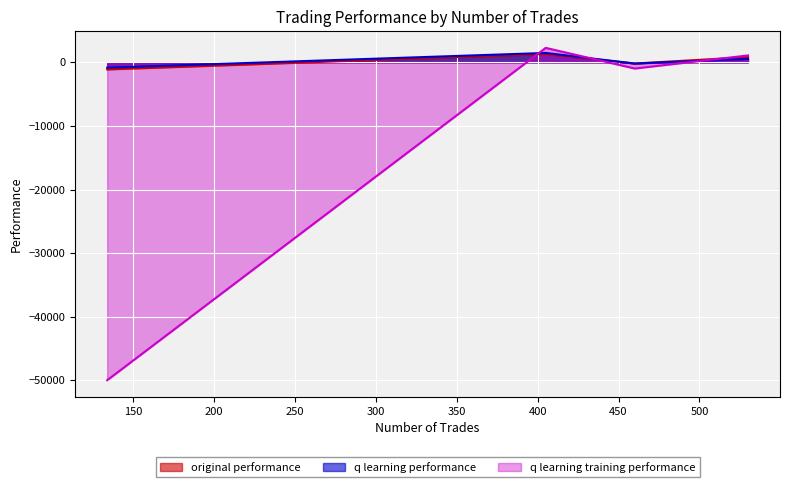

At 460, list the series in order from largest to smallest.

original performance, q learning performance, q learning training performance